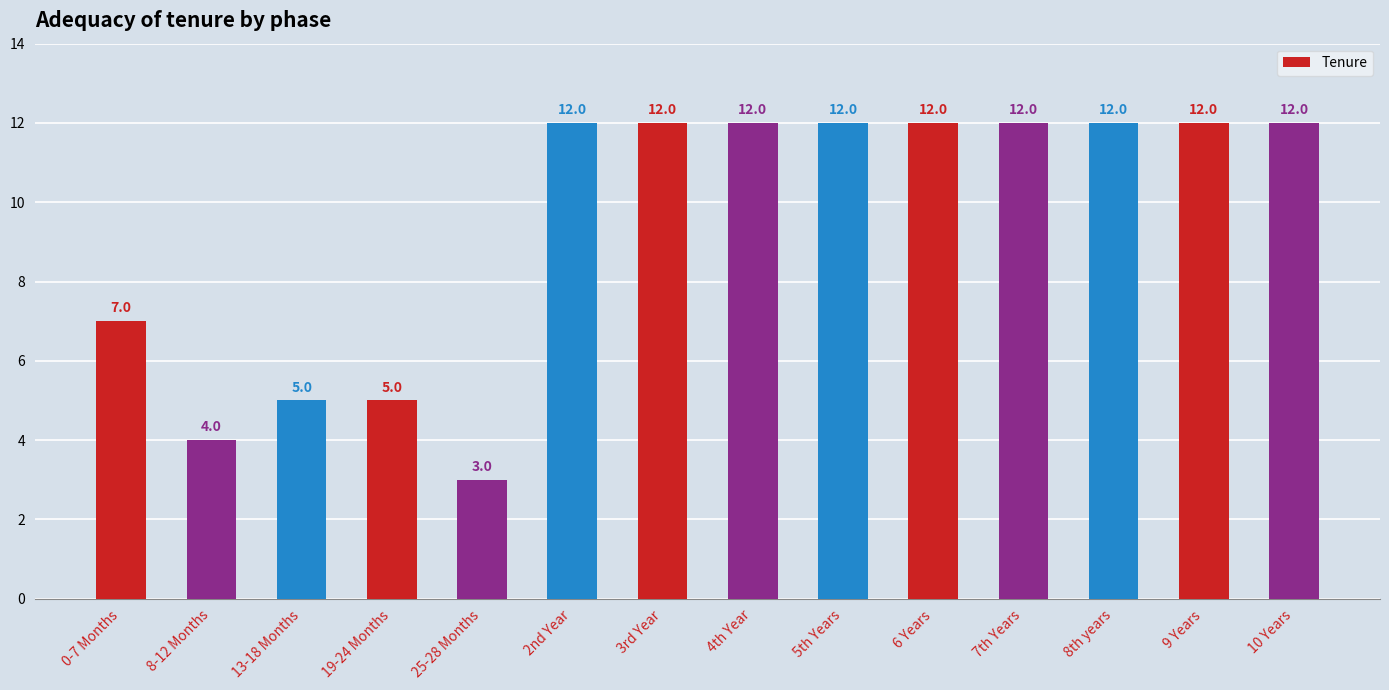

What value does the data have at 0-7 Months?

7